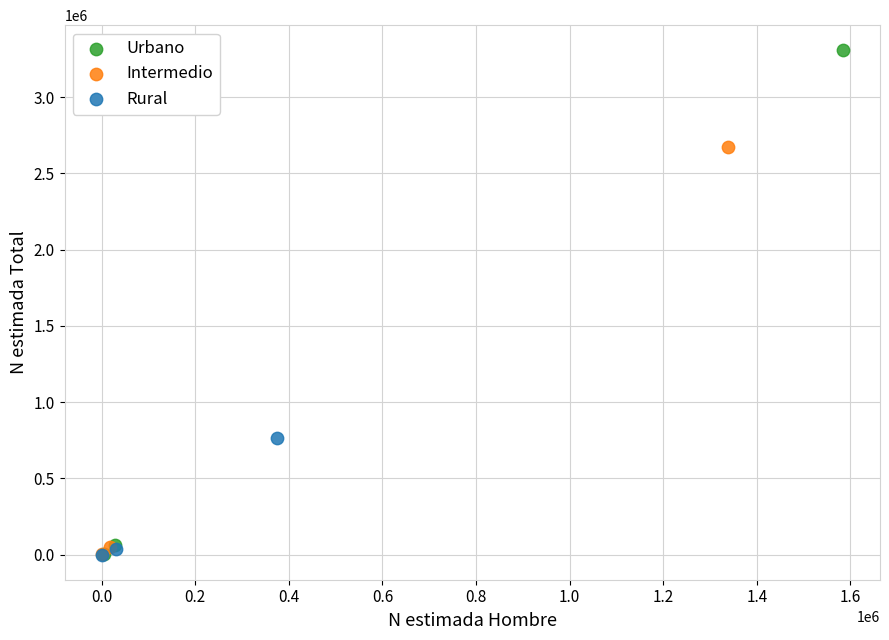

Which series contains the highest Y value?

Urbano